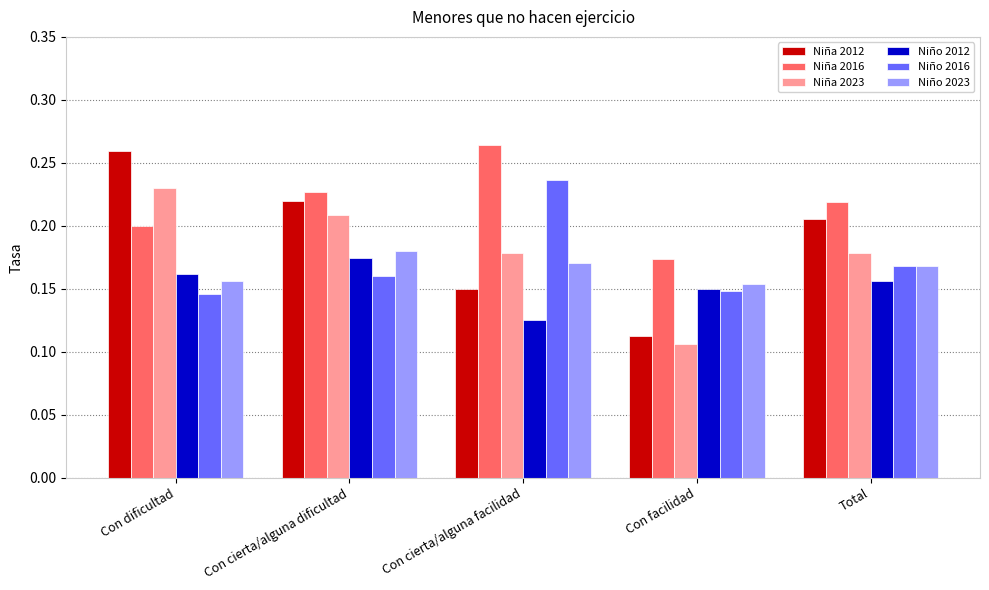

Which category has the lowest value across all series?

Con facilidad